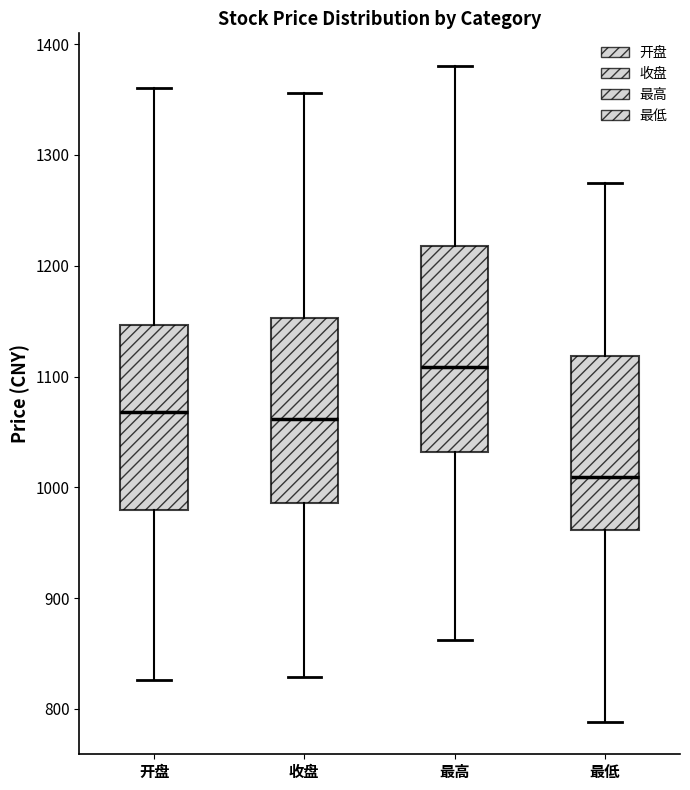

Reading left to right, read every box against the y-axis: the position of its median line, the range the box covers, and the ends of its whiskers. The values are not printed on the chart, so give them approximately, as read against the axis.

开盘: median 1070, box 980 to 1150, whiskers 830 to 1360
收盘: median 1060, box 990 to 1150, whiskers 830 to 1360
最高: median 1110, box 1030 to 1220, whiskers 860 to 1380
最低: median 1010, box 960 to 1120, whiskers 790 to 1270